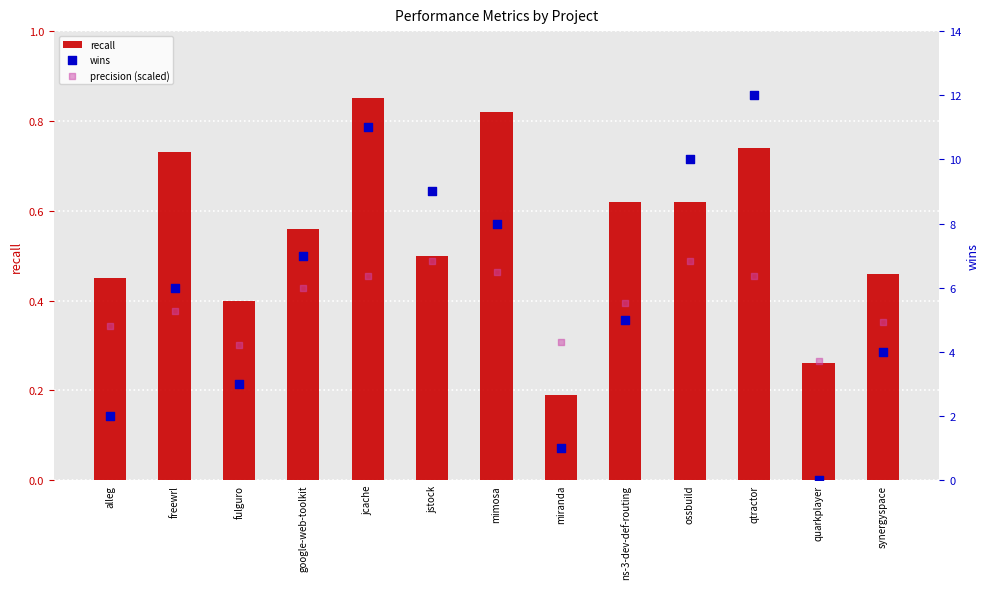

Is the value of wins at google-web-toolkit greater than the value of recall at mimosa?

Yes